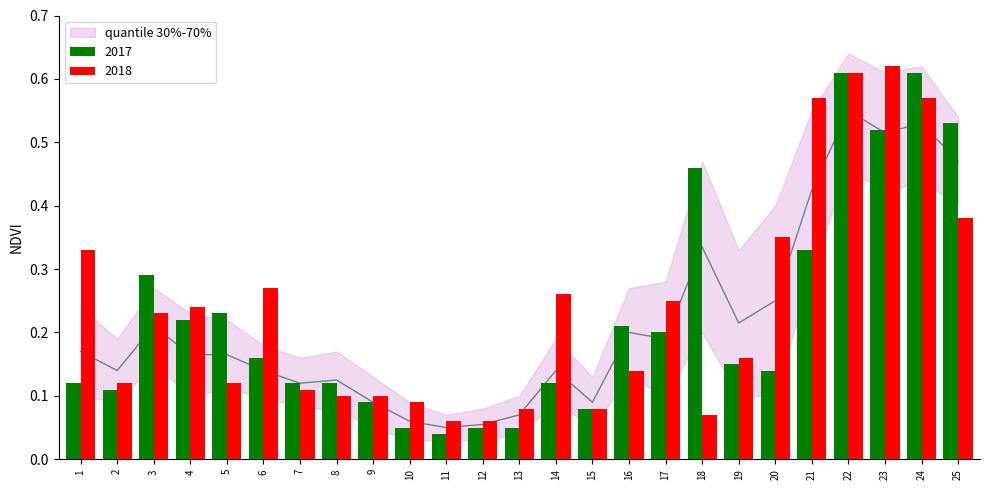

Is the value of 2017 at 12 greater than the value of q30 at 14?

No